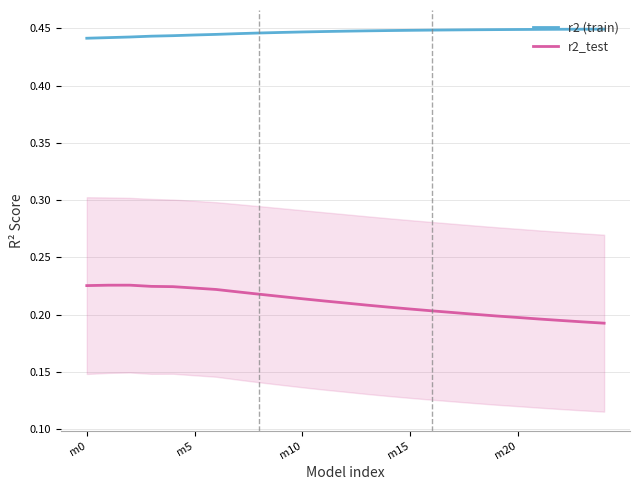

Which series has the largest total across all categories?

r2 (train)